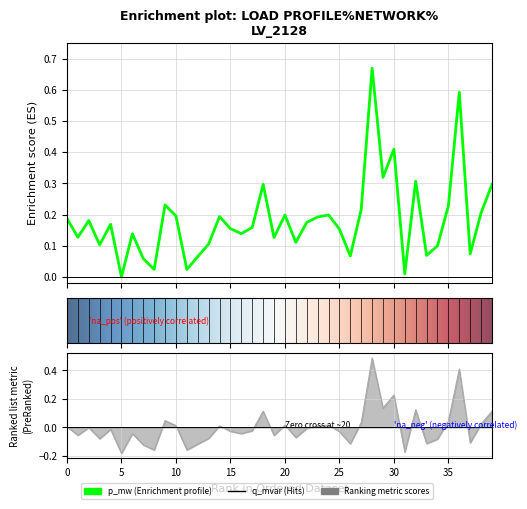

Is it true that p_mw equals 0.2 at 3?

False